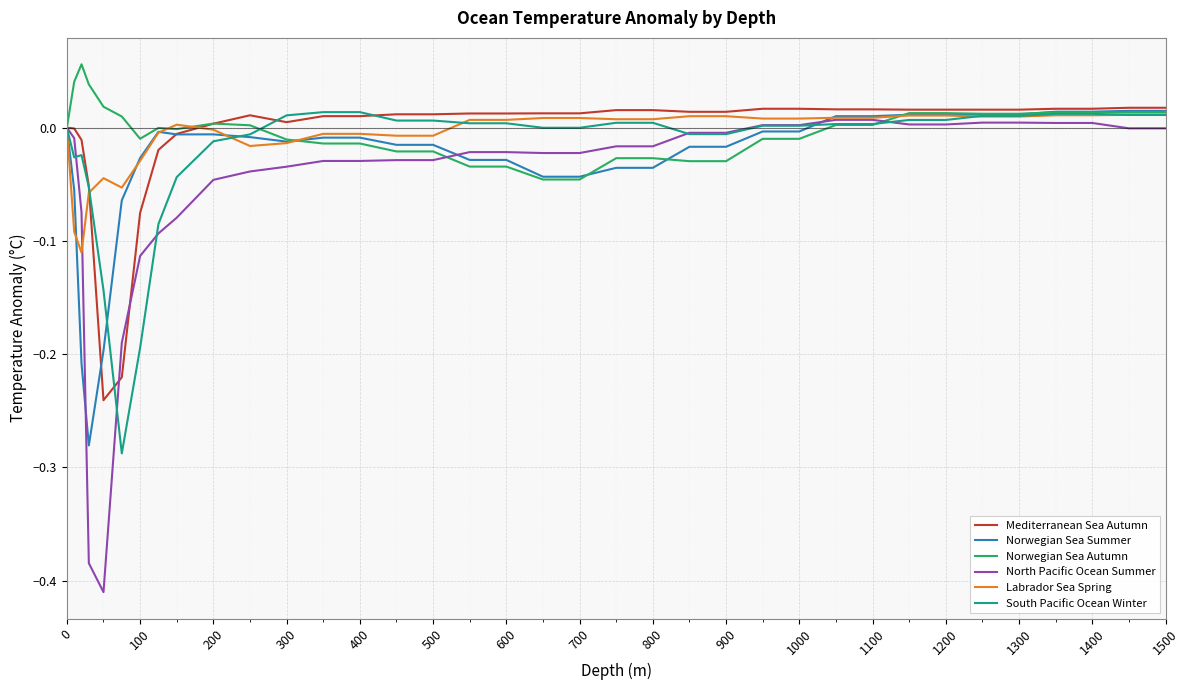

Count the number of categories in the chart.

36